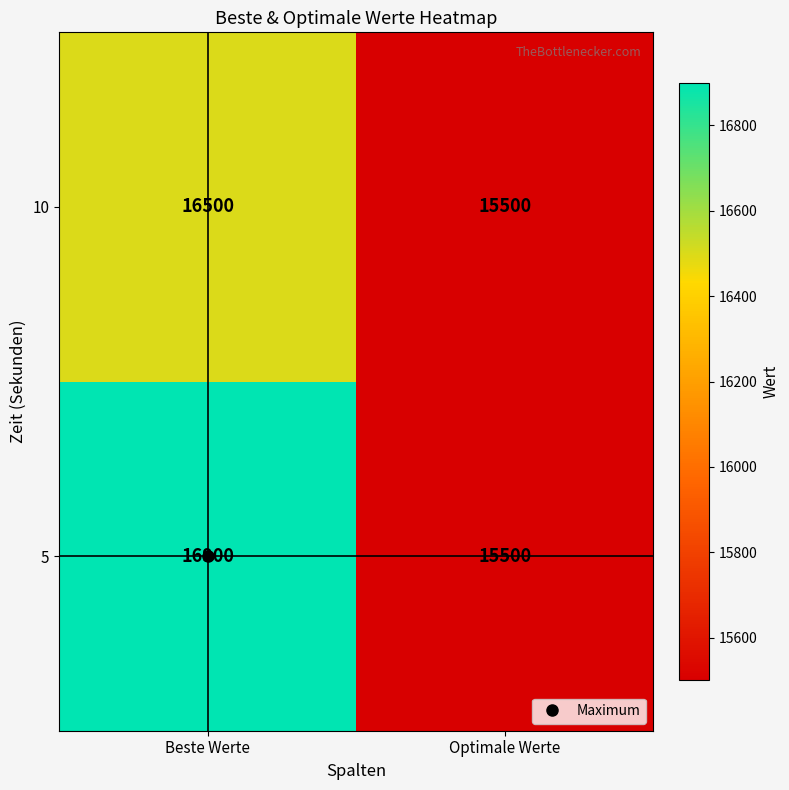

At which category does the chart reach its minimum across all series?

Optimale Werte